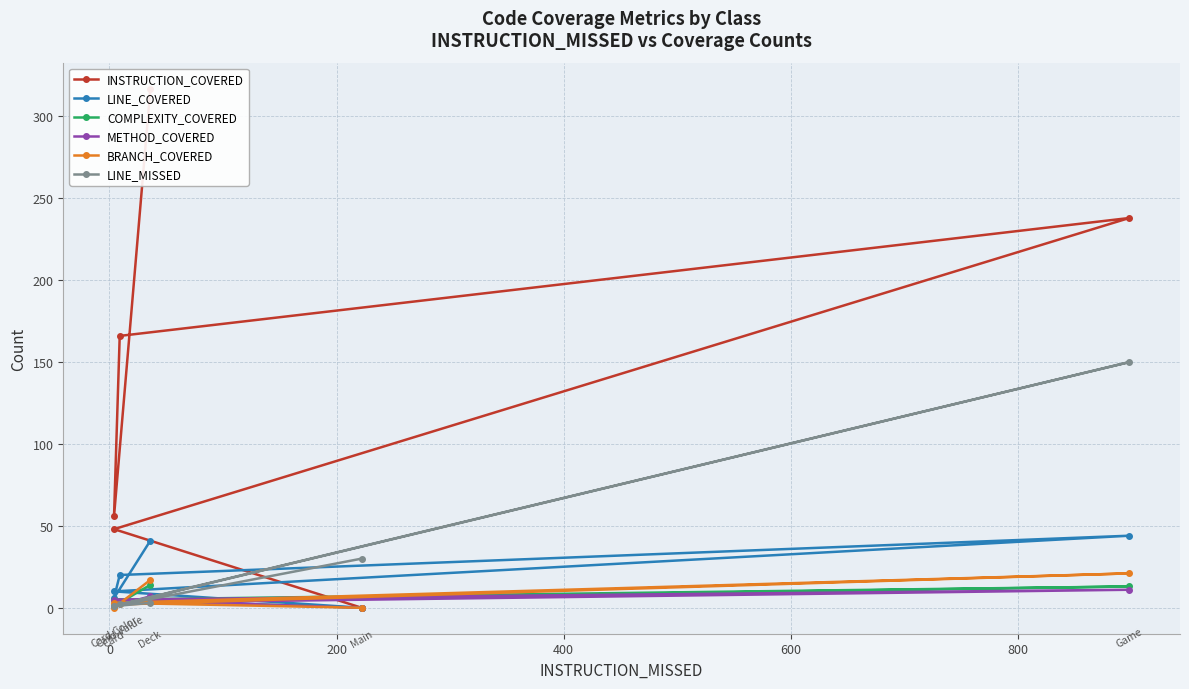

Count the number of categories in the chart.

6